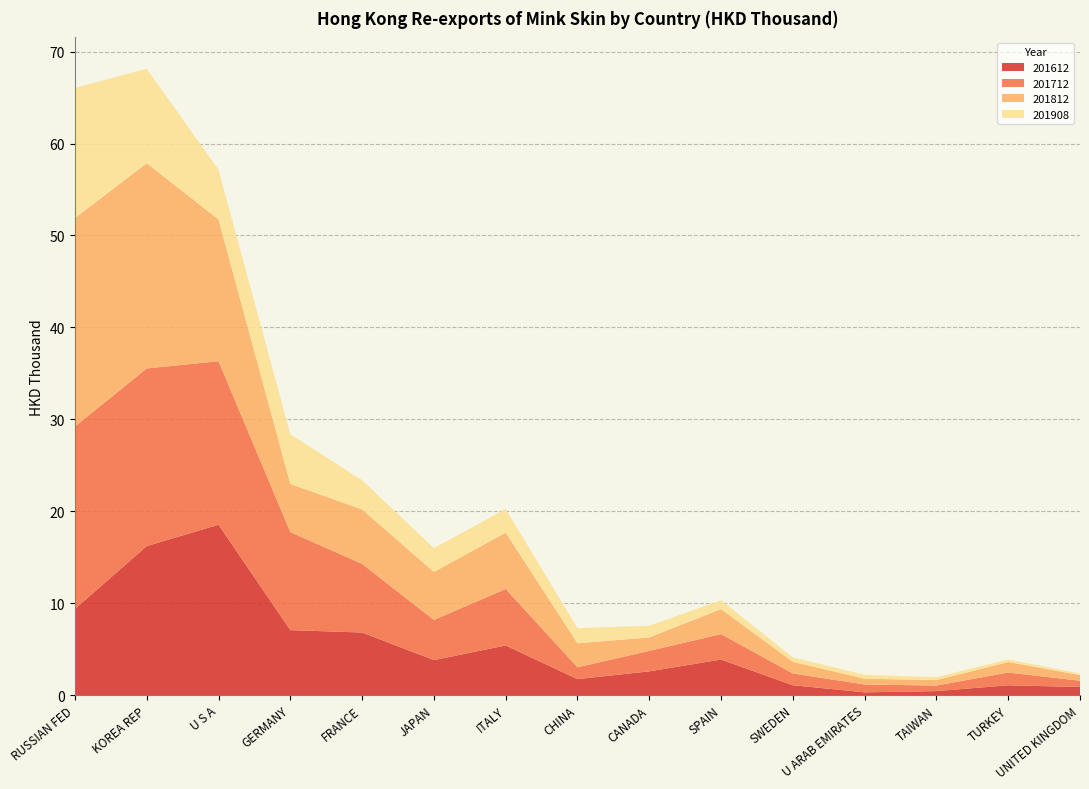

Reading left to right, extract all data points from this chart.

201612: RUSSIAN FED=9.4	KOREA REP=16.2	U S A=18.5	GERMANY=7.1	FRANCE=6.8	JAPAN=3.8	ITALY=5.4	CHINA=1.7	CANADA=2.6	SPAIN=3.9	SWEDEN=1.1	U ARAB EMIRATES=0.3	TAIWAN=0.4	TURKEY=1.1	UNITED KINGDOM=0.9
201712: RUSSIAN FED=19.8	KOREA REP=19.3	U S A=17.8	GERMANY=10.7	FRANCE=7.5	JAPAN=4.4	ITALY=6.1	CHINA=1.3	CANADA=2.2	SPAIN=2.8	SWEDEN=1.3	U ARAB EMIRATES=0.8	TAIWAN=0.6	TURKEY=1.4	UNITED KINGDOM=0.7
201812: RUSSIAN FED=22.7	KOREA REP=22.3	U S A=15.4	GERMANY=5.2	FRANCE=5.9	JAPAN=5.2	ITALY=6.1	CHINA=2.6	CANADA=1.5	SPAIN=2.7	SWEDEN=1.3	U ARAB EMIRATES=0.6	TAIWAN=0.6	TURKEY=1.1	UNITED KINGDOM=0.6
201908: RUSSIAN FED=14.2	KOREA REP=10.3	U S A=5.4	GERMANY=5.4	FRANCE=3.2	JAPAN=2.6	ITALY=2.6	CHINA=1.6	CANADA=1.3	SPAIN=1.0	SWEDEN=0.5	U ARAB EMIRATES=0.4	TAIWAN=0.3	TURKEY=0.3	UNITED KINGDOM=0.2